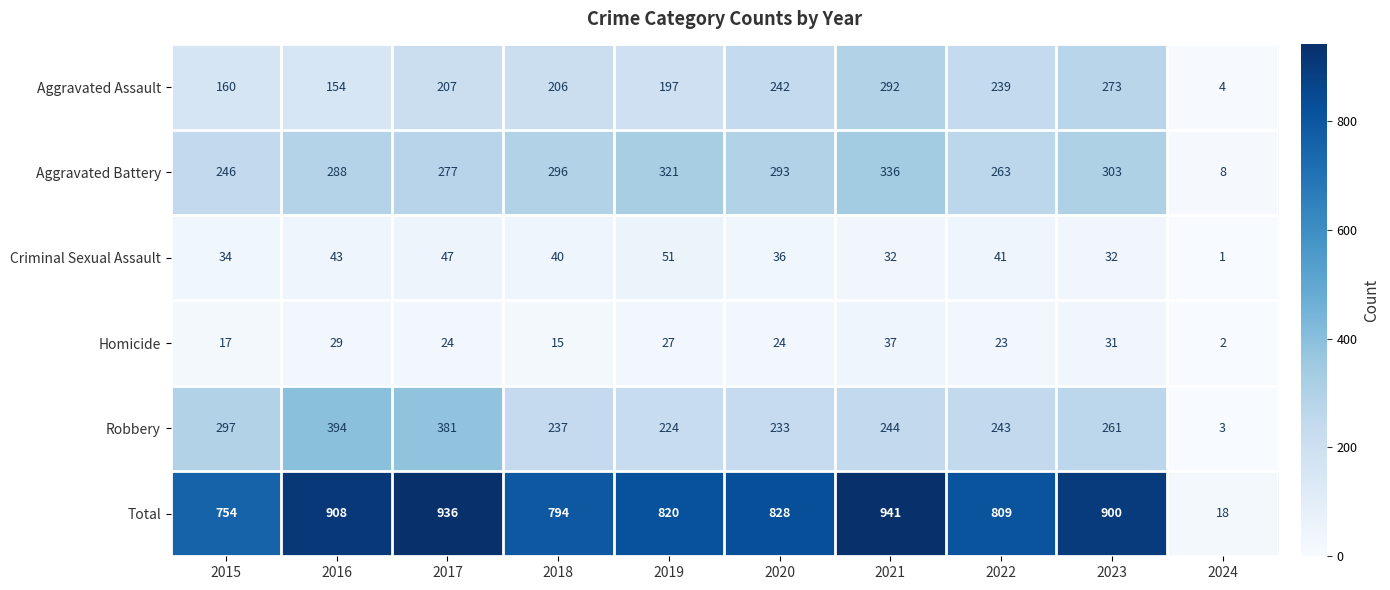

Is the value of Aggravated Battery at 2020 greater than the value of Total at 2021?

No